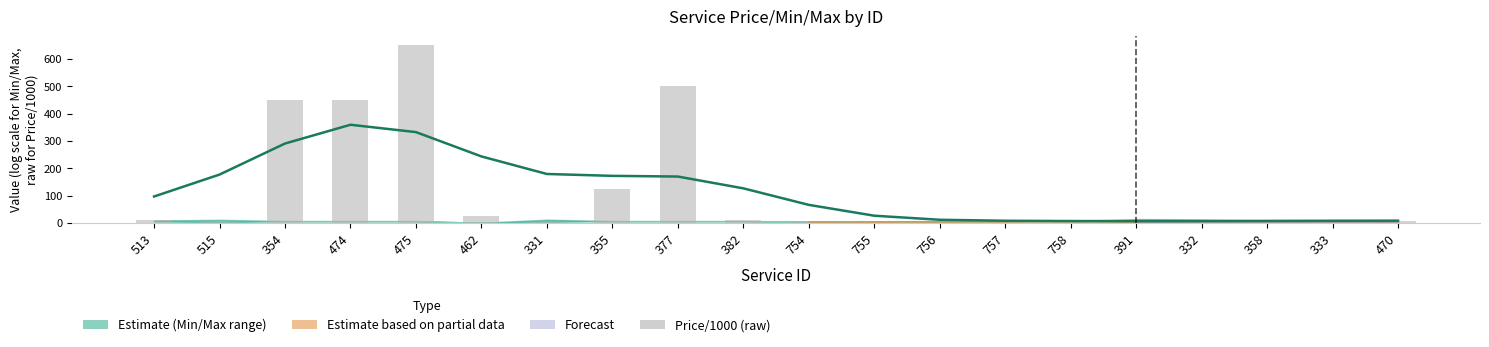

What is the difference between the maximum and minimum values in the Price/1000 (raw) series?

646.0